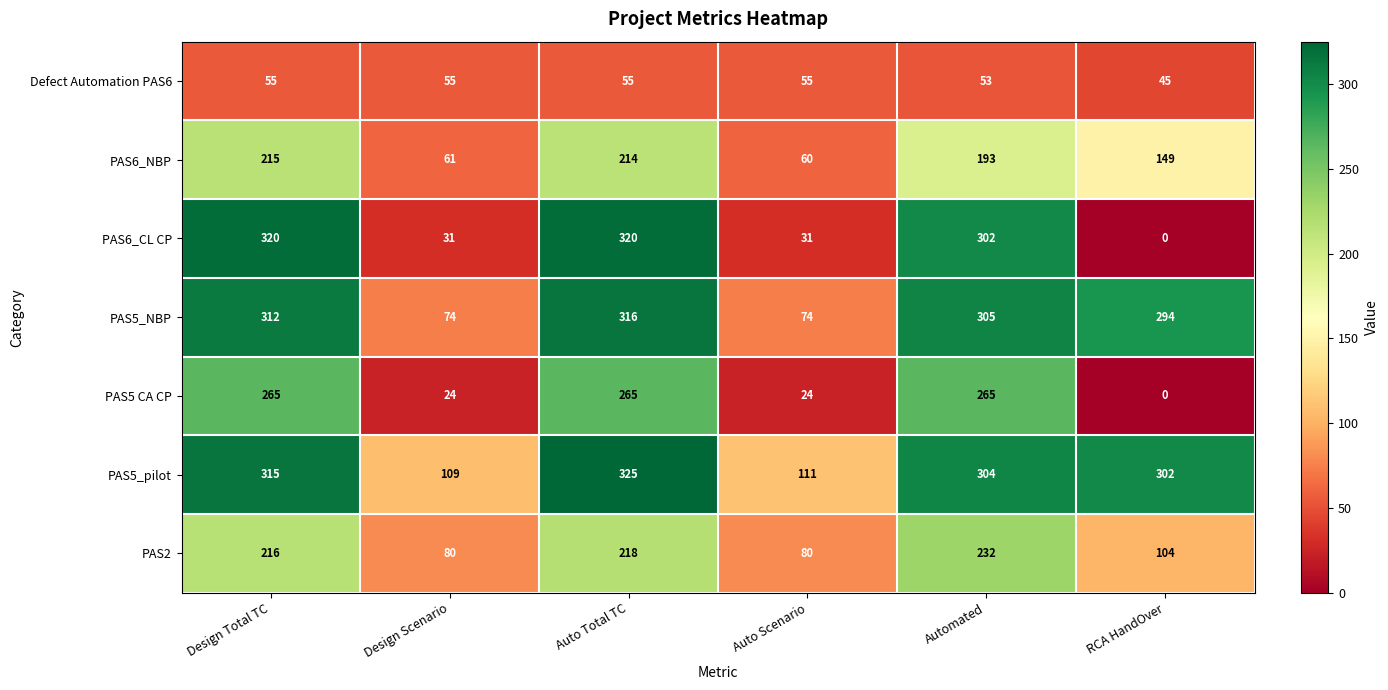

How many distinct data groups are displayed?

7